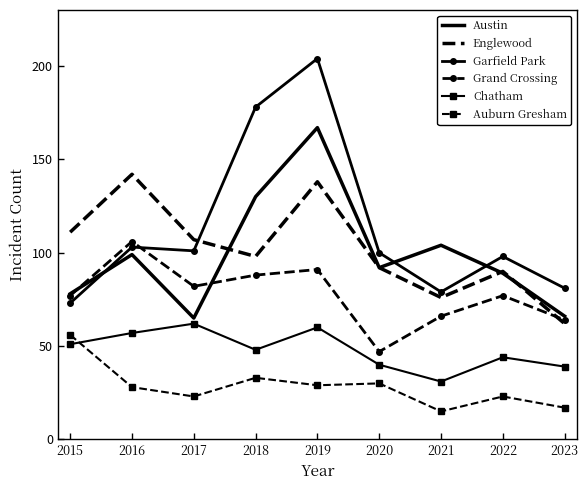

What is the spread (max minus min) of values at 2019?

175